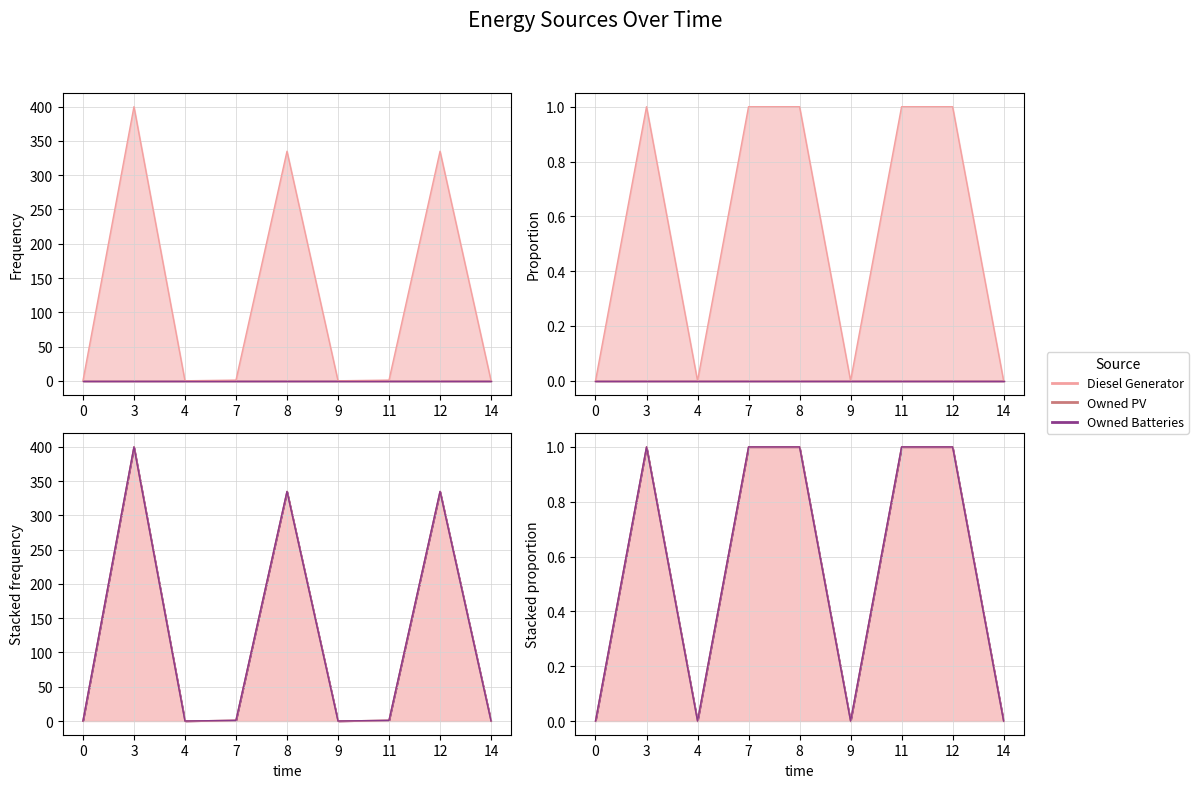

What is the spread (max minus min) of values at 11?

1